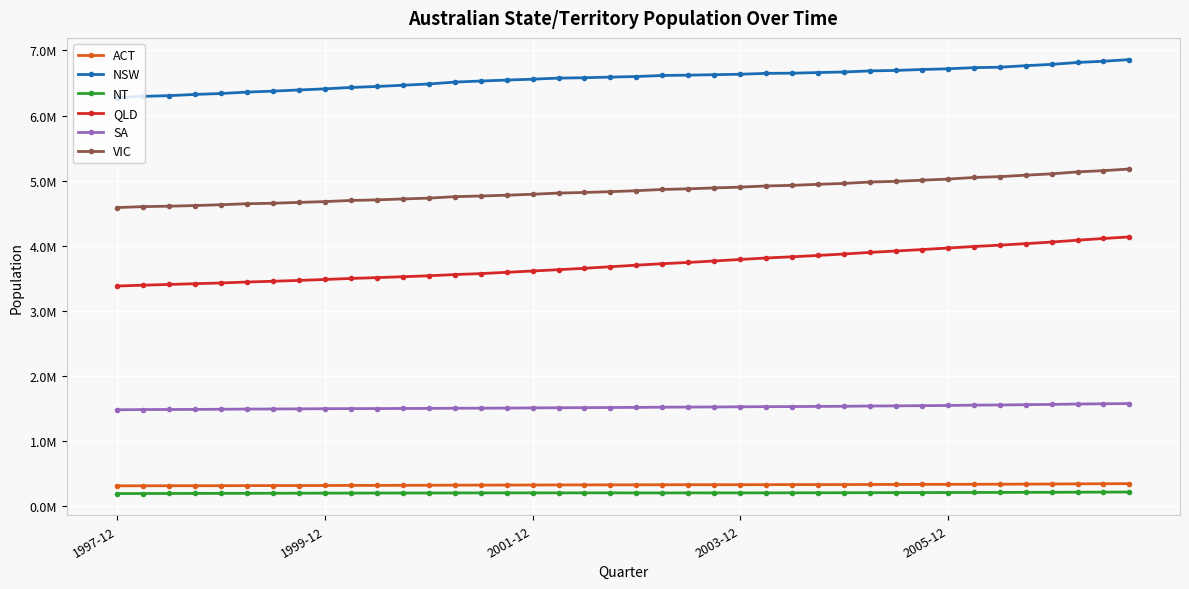

What are all the series names shown in the legend?

ACT, NSW, NT, QLD, SA, VIC